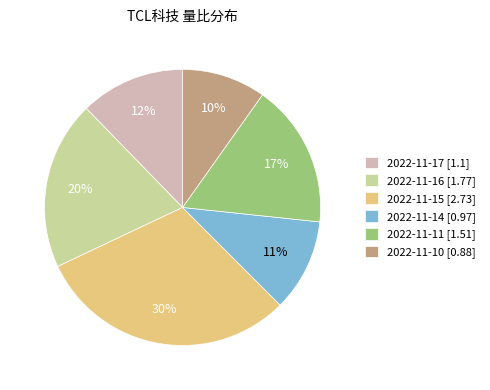

What percentage is the 2022-11-11 slice, to the nearest percent?

17%